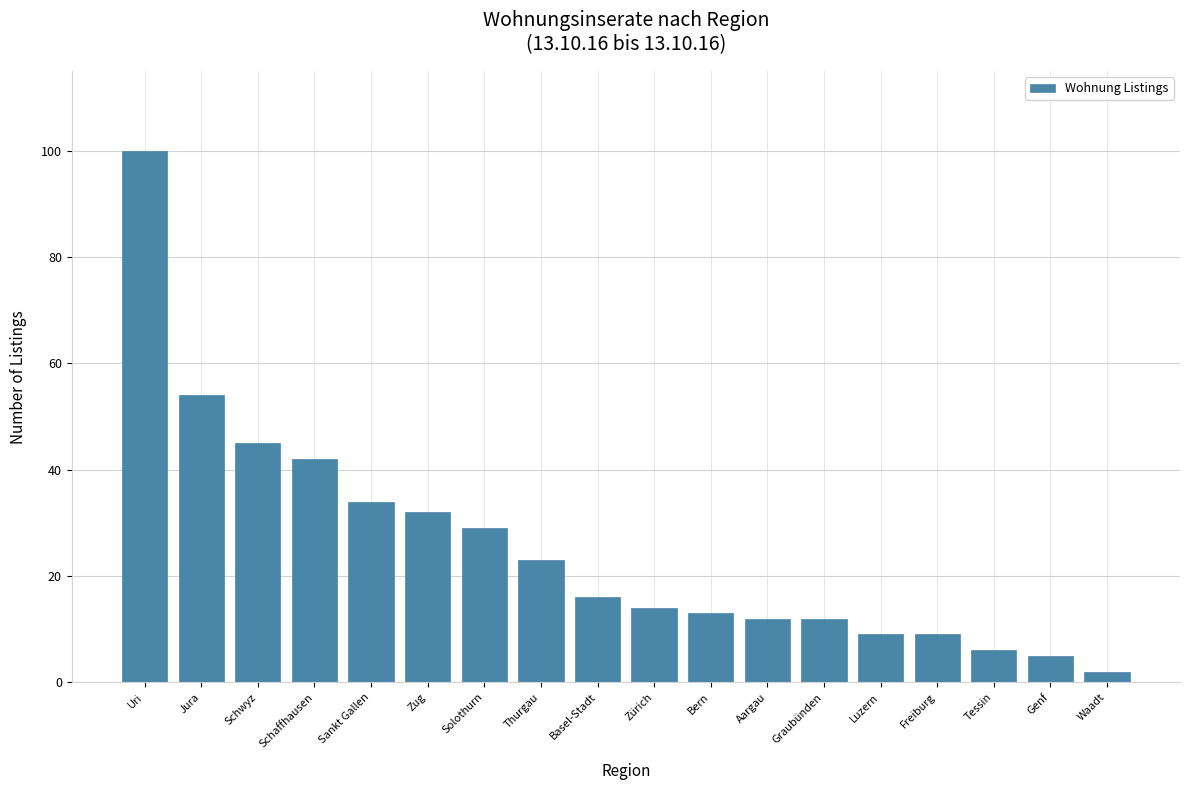

Reading left to right, extract all data points from this chart.

Uri=100	Jura=54	Schwyz=45	Schaffhausen=42	Sankt Gallen=34	Zug=32	Solothurn=29	Thurgau=23	Basel-Stadt=16	Zürich=14	Bern=13	Aargau=12	Graubünden=12	Luzern=9	Freiburg=9	Tessin=6	Genf=5	Waadt=2